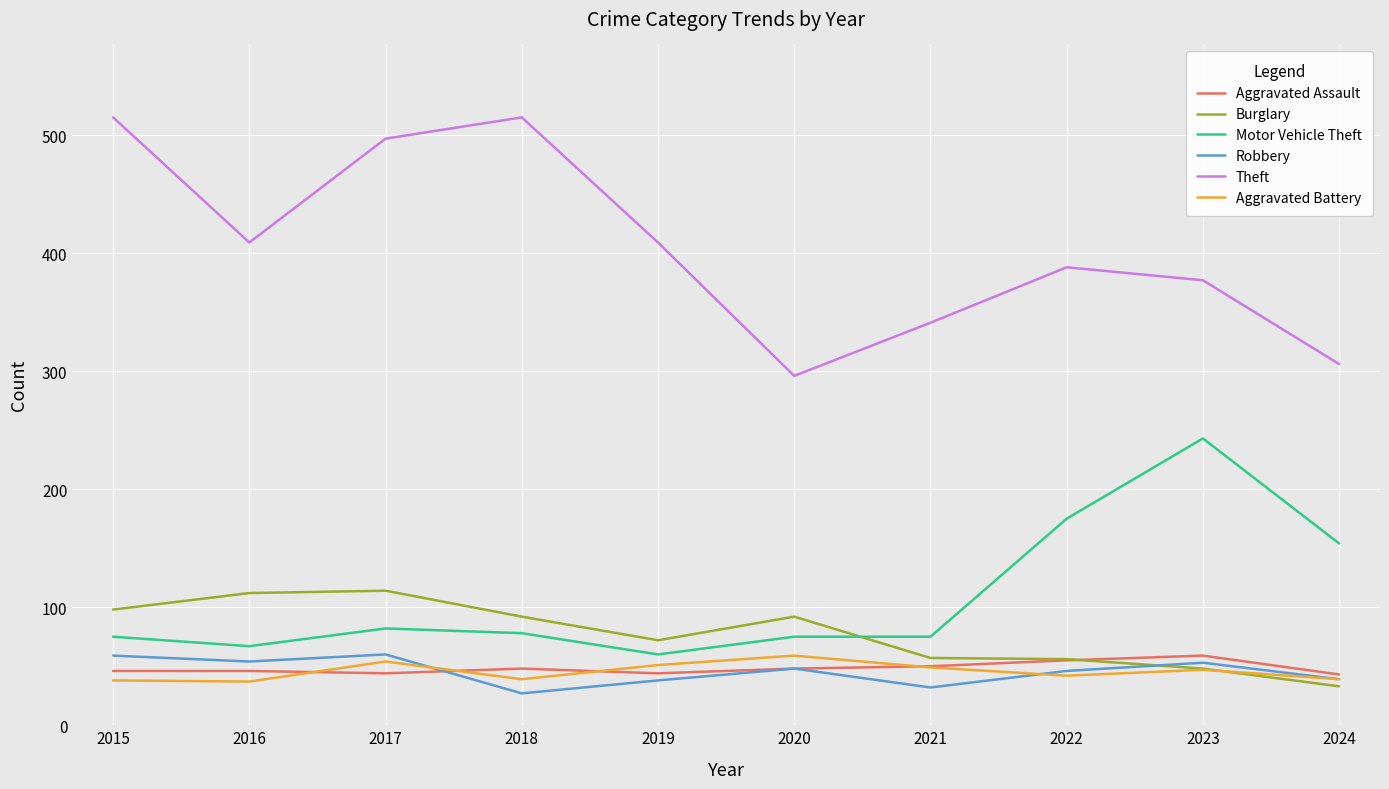

What is the total value across all series at 2021?

604